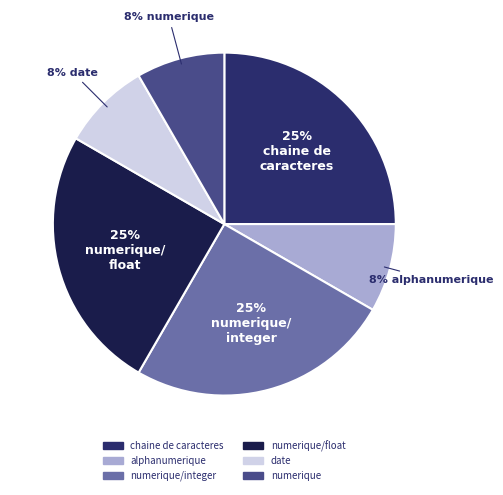

To the nearest percent, what portion does numerique/float represent?

25%